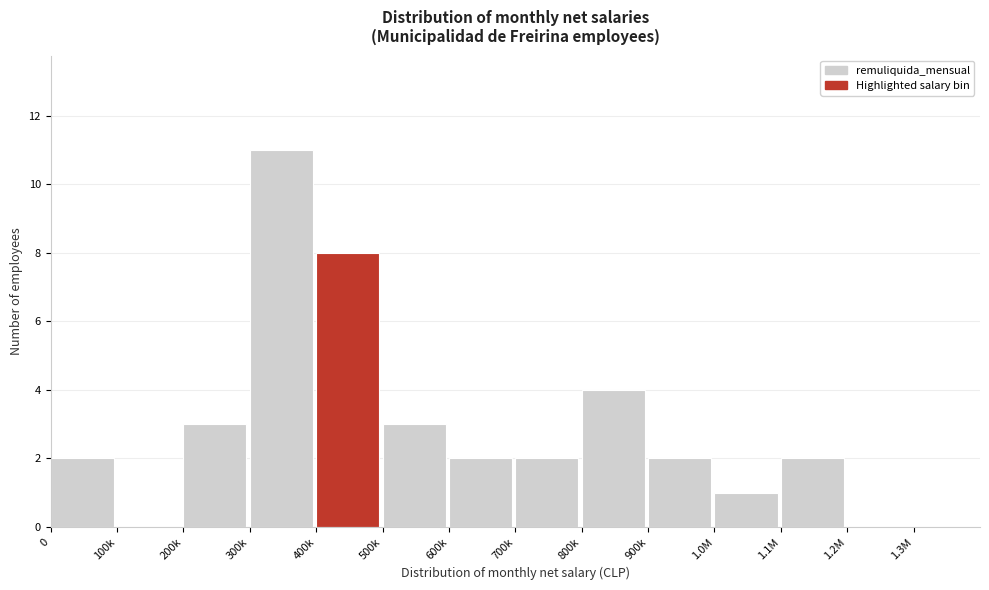

Reading left to right, transcribe all the data shown in this chart.

0=2	100k=0	200k=3	300k=11	400k=8	500k=3	600k=2	700k=2	800k=4	900k=2	1.0M=1	1.1M=2	1.2M=0	1.3M=0